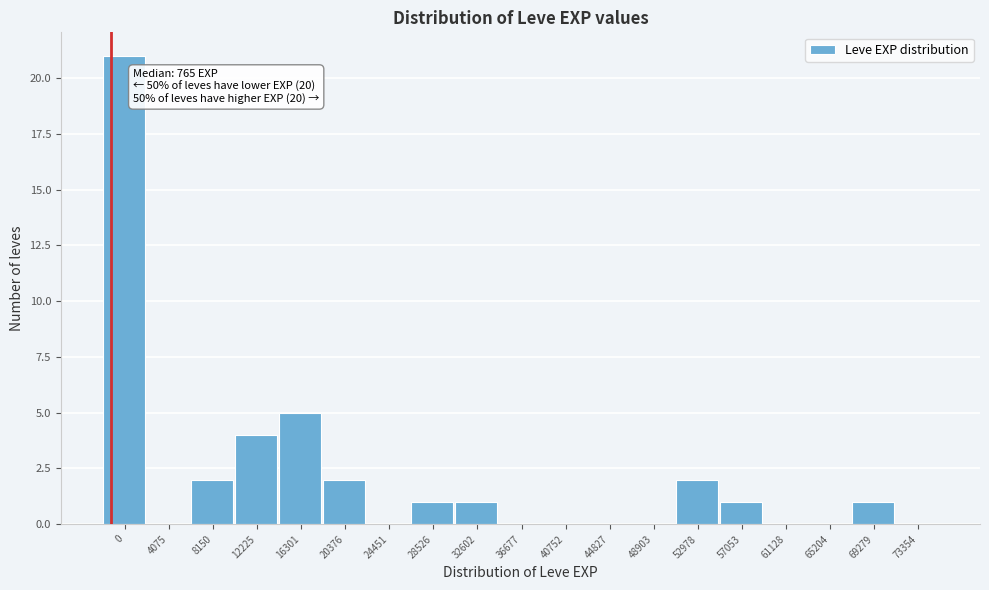

Reading left to right, list all the values displayed in this chart.

0=21	4075=0	8150=2	12225=4	16301=5	20376=2	24451=0	28526=1	32602=1	36677=0	40752=0	44827=0	48903=0	52978=2	57053=1	61128=0	65204=0	69279=1	73354=0